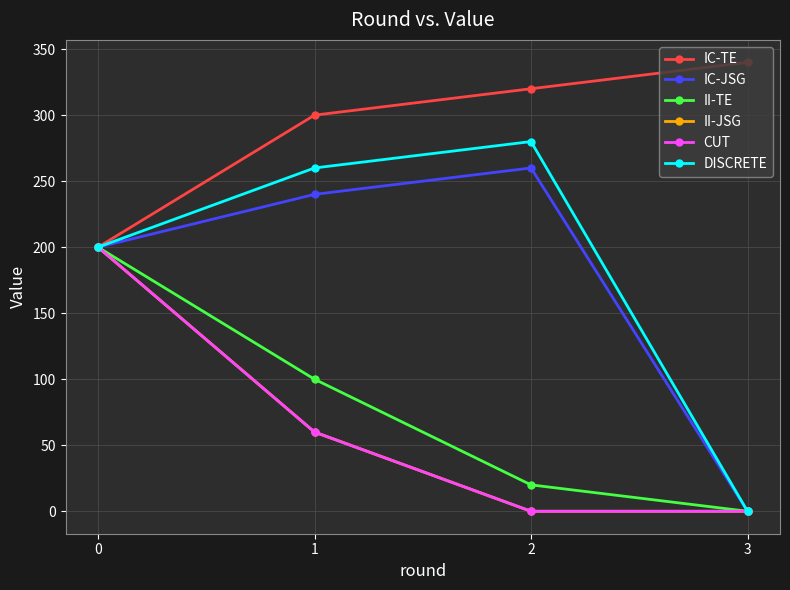

What is the difference between the second highest and second lowest values in the IC-JSG series?

40